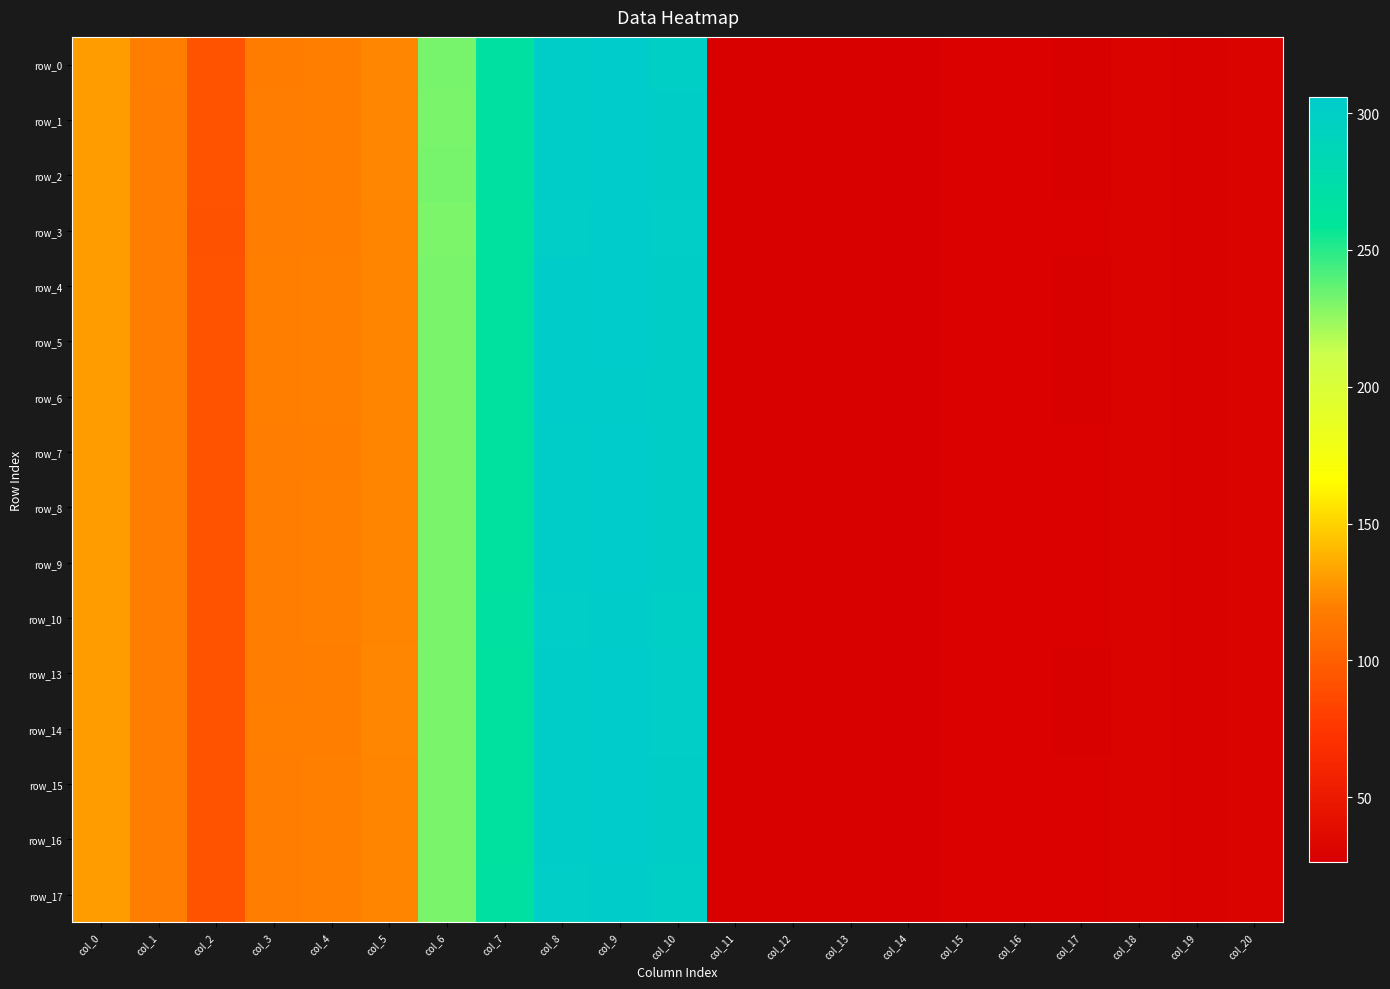

At how many categories does at least one series exceed 248?

4